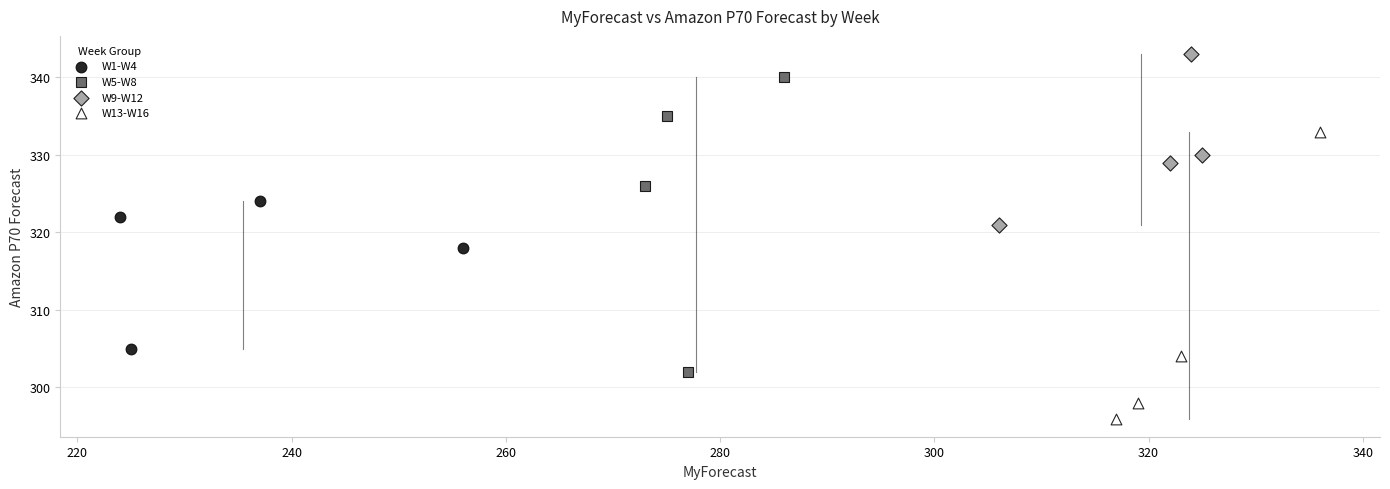

Which series contains the lowest Y value?

W13-W16